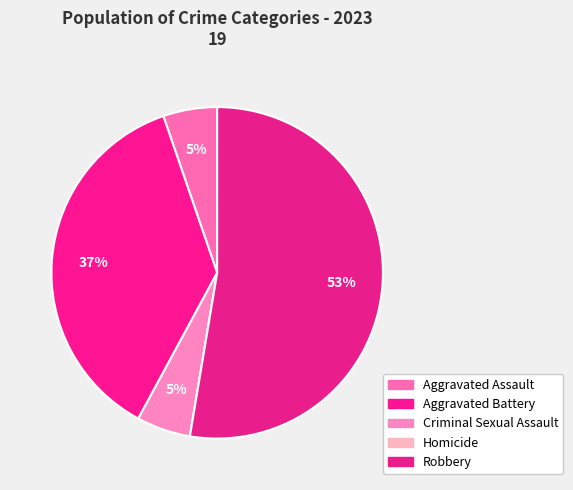

Is there any slice that represents more than half of the pie?

Yes